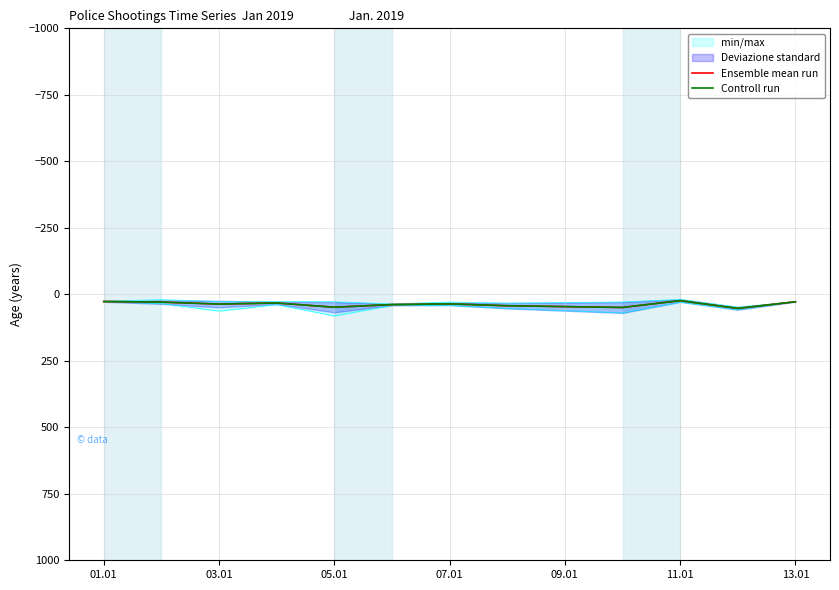

At 11.01, list the series in order from smallest to largest.

Ensemble mean run, Controll run